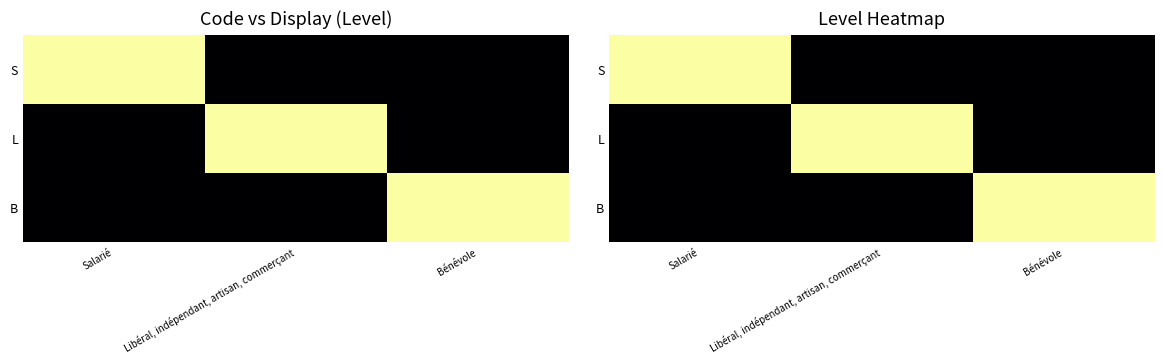

What is the sum of all B values?

1